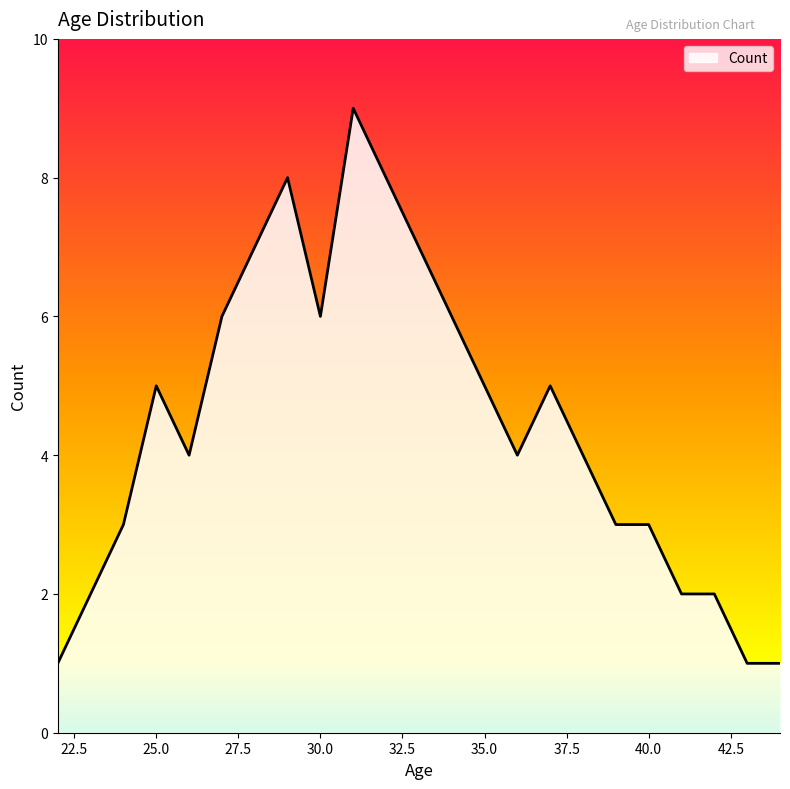

Reading right to left, what are all the values shown in this chart?

1	1	2	2	3	3	4	5	4	5	6	7	8	9	6	8	7	6	4	5	3	2	1